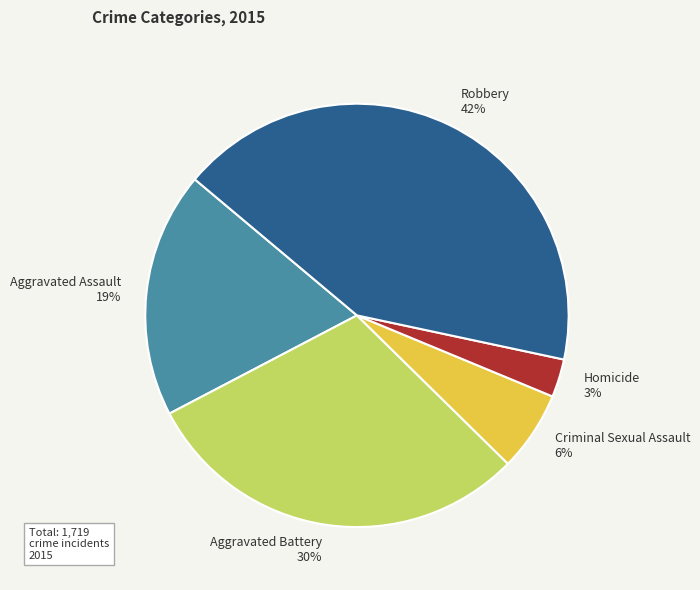

Is it true that Aggravated Assault is 5% of the pie?

False